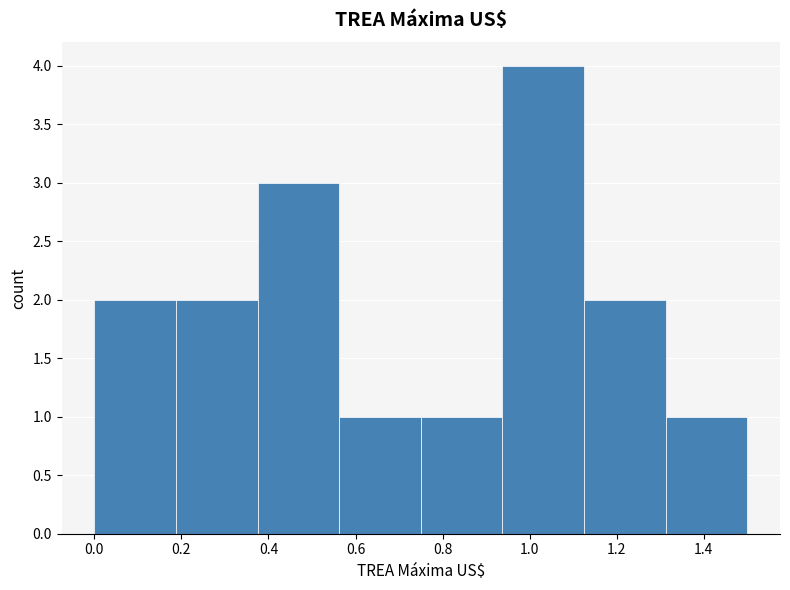

Which range on the x-axis has the tallest bar?

0.94 to 1.12